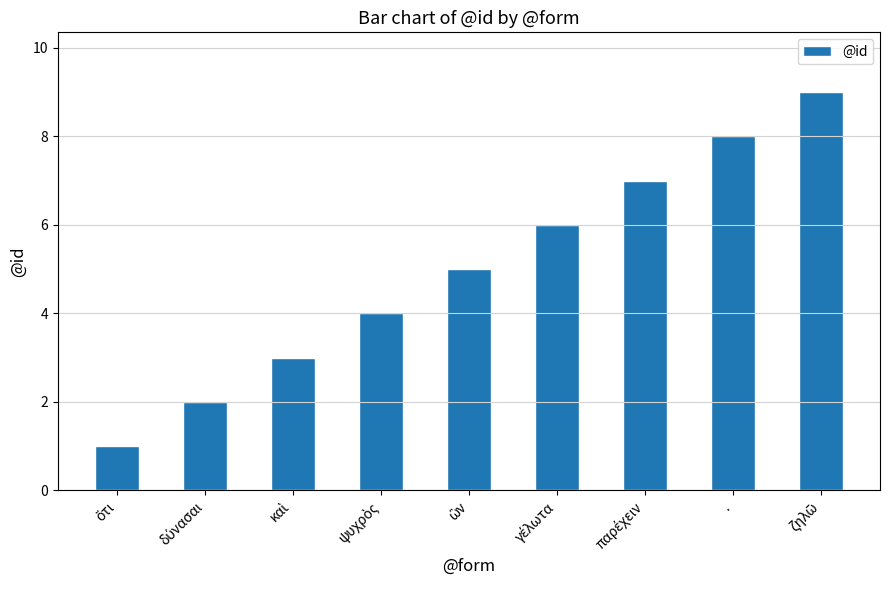

True or false: the data shows 4 at ..

False